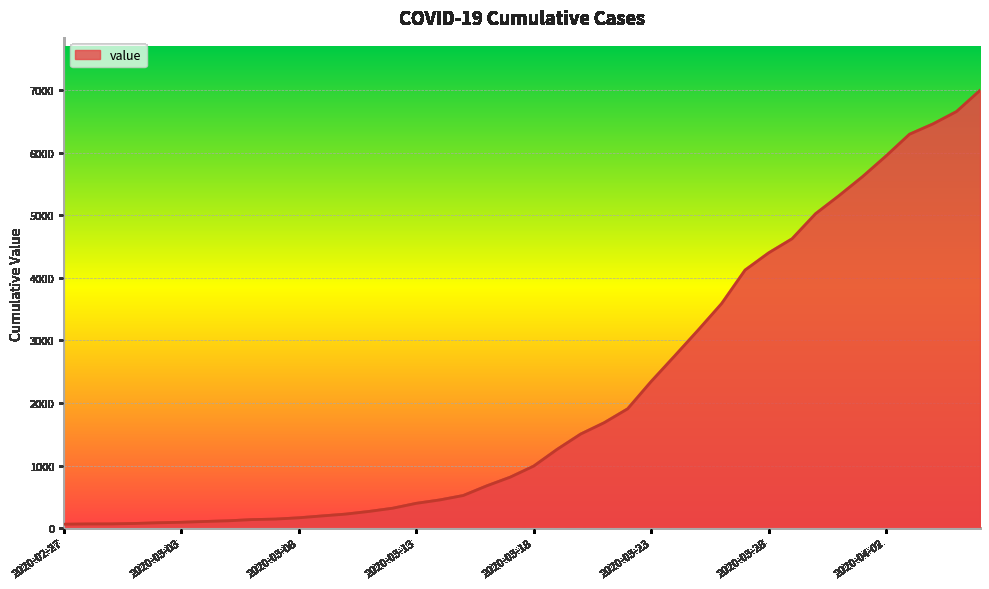

What is the difference between the maximum and minimum values?

6931